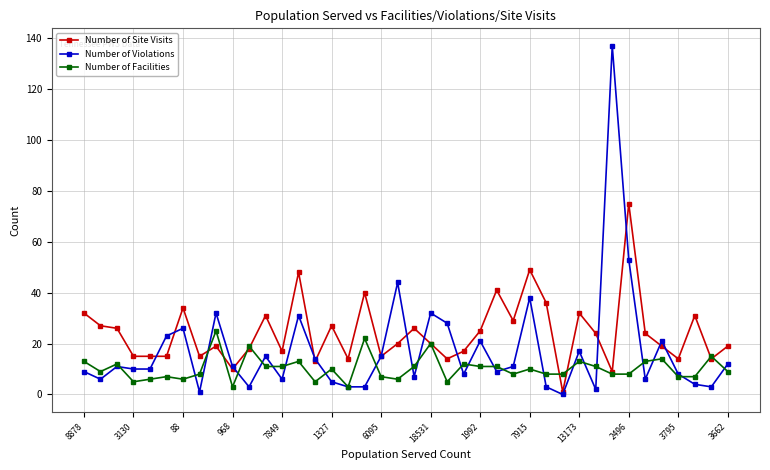

What is the difference between the maximum and minimum values in the Number of Site Visits series?

74